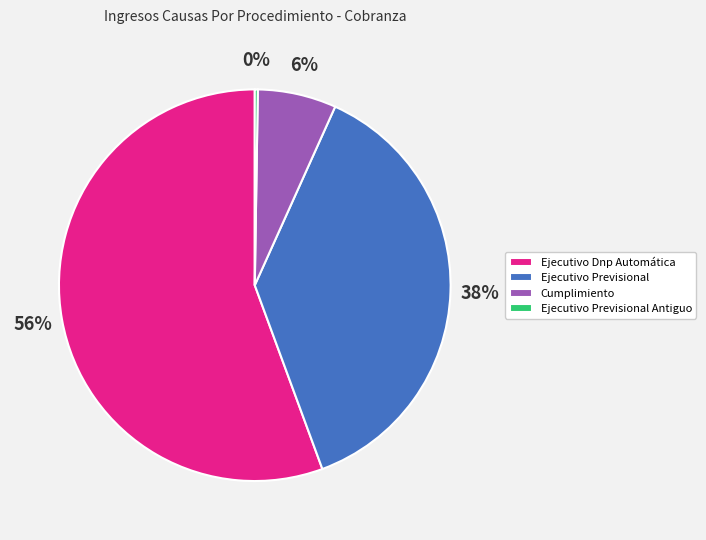

Does any single category account for the majority?

Yes